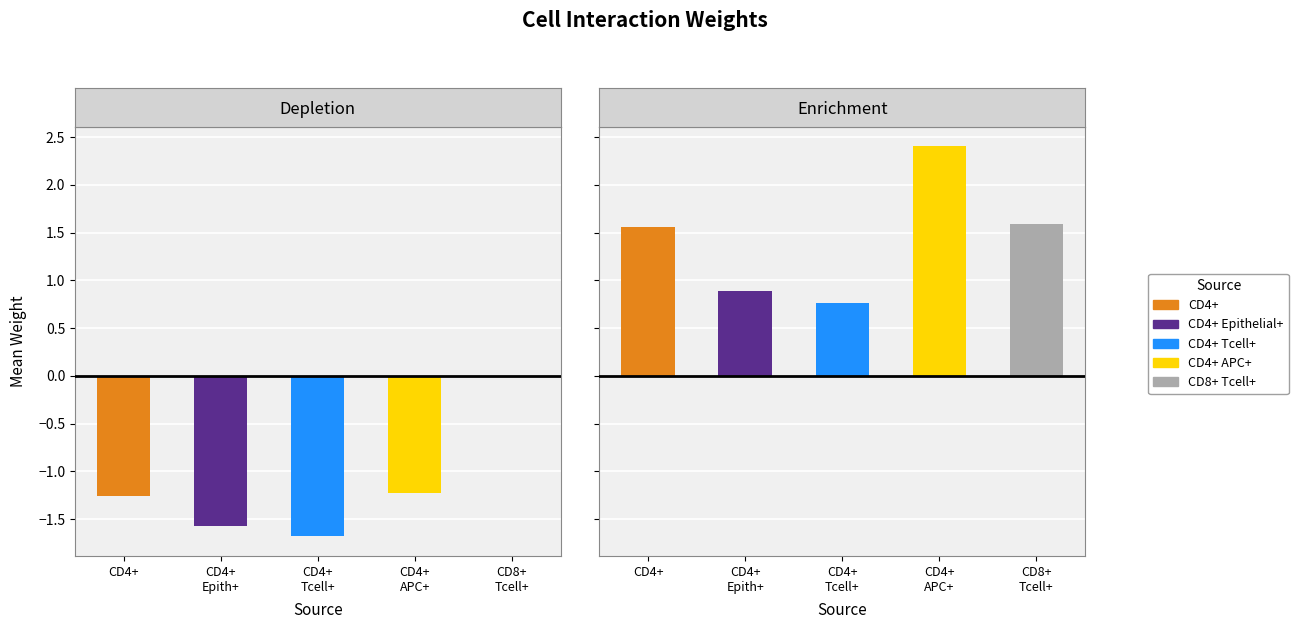

What is the sum of all Enrichment values?

7.2